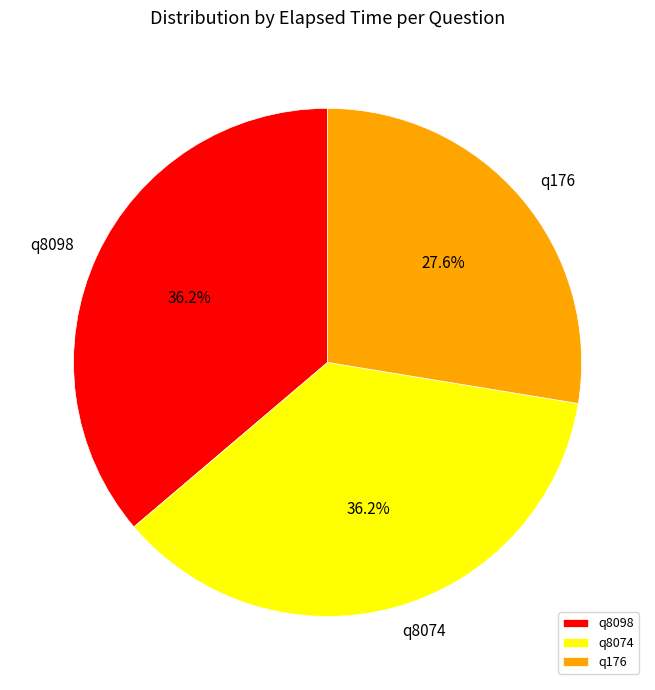

To the nearest percent, what percentage of the pie is q176?

28%